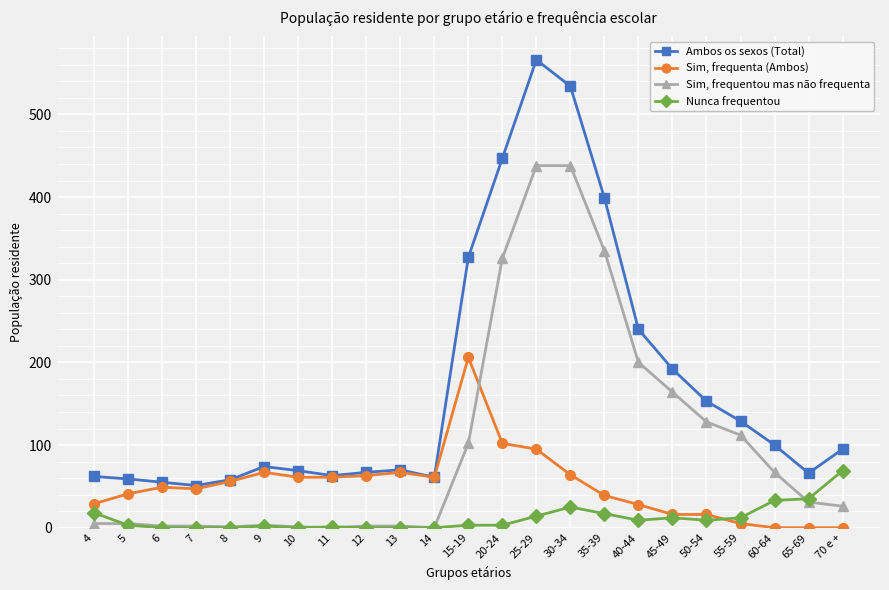

Rank the series at 15-19 from highest to lowest value.

Ambos os sexos (Total), Sim, frequenta (Ambos), Sim, frequentou mas não frequenta, Nunca frequentou